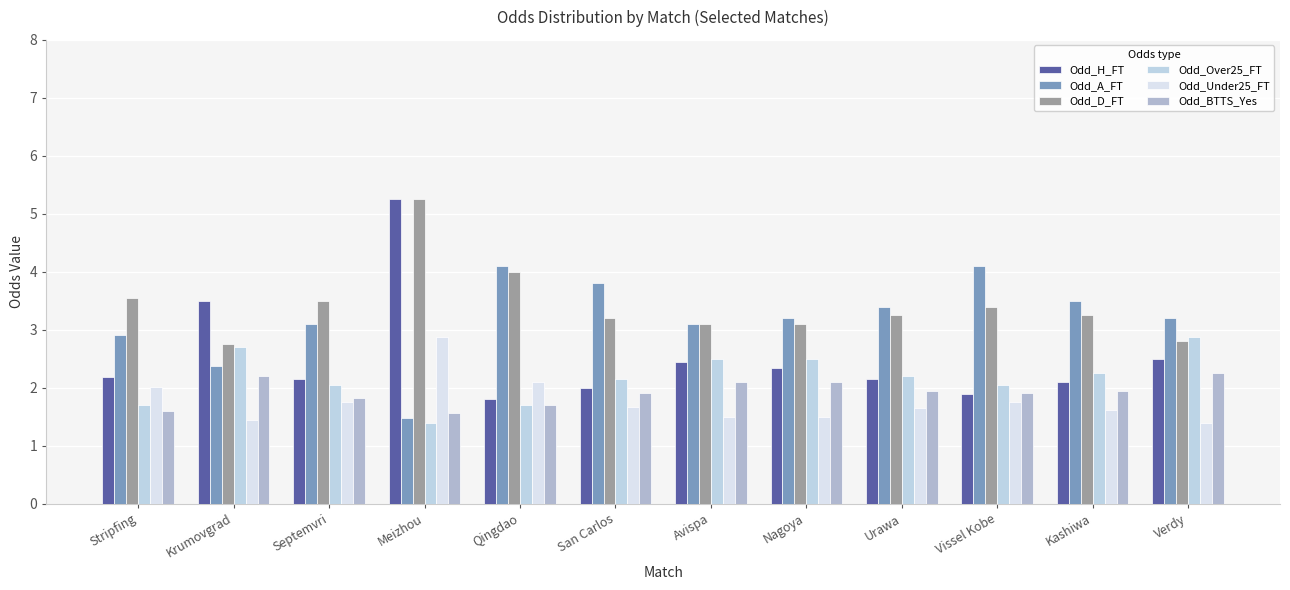

What is the value of the Odd_A_FT bar at the 1st from the left?

2.9